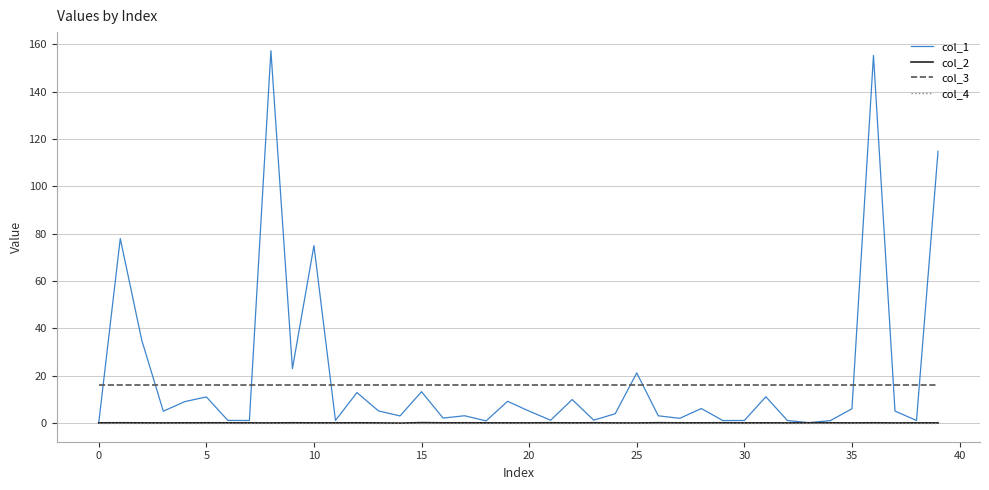

Which series has the widest spread of values?

col_1